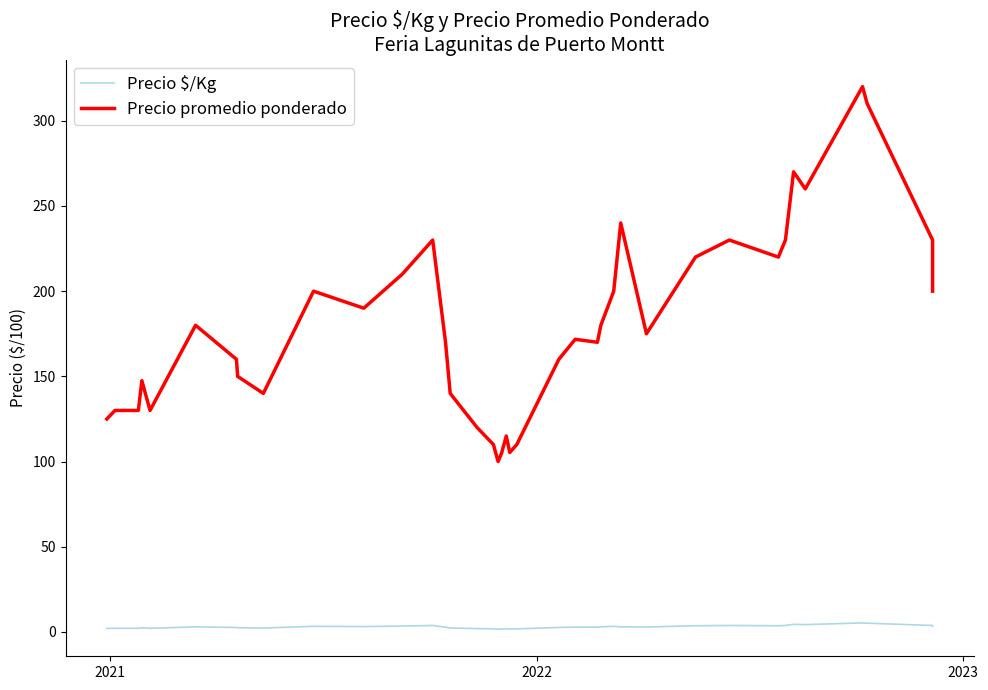

Which series has the largest range (max minus min)?

Precio promedio ponderado